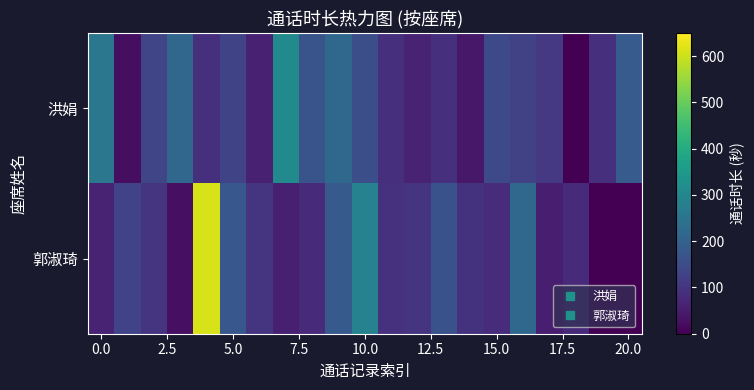

Reading left to right, what are all the values shown in this chart?

洪娟: 257	24	137	215	90	133	59	312	170	220	157	91	66	90	43	144	126	109	1	88	186
郭淑琦: 61	131	98	27	610	177	98	57	78	183	287	92	97	165	95	82	216	55	77	0	0